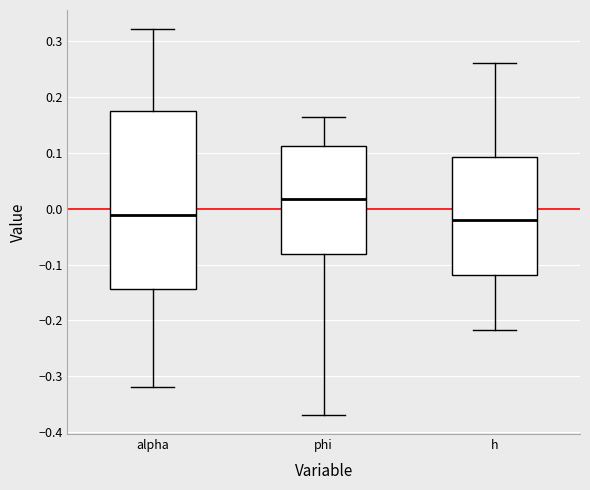

Comparing the boxes themselves (not the whiskers), which one is the tallest?

alpha